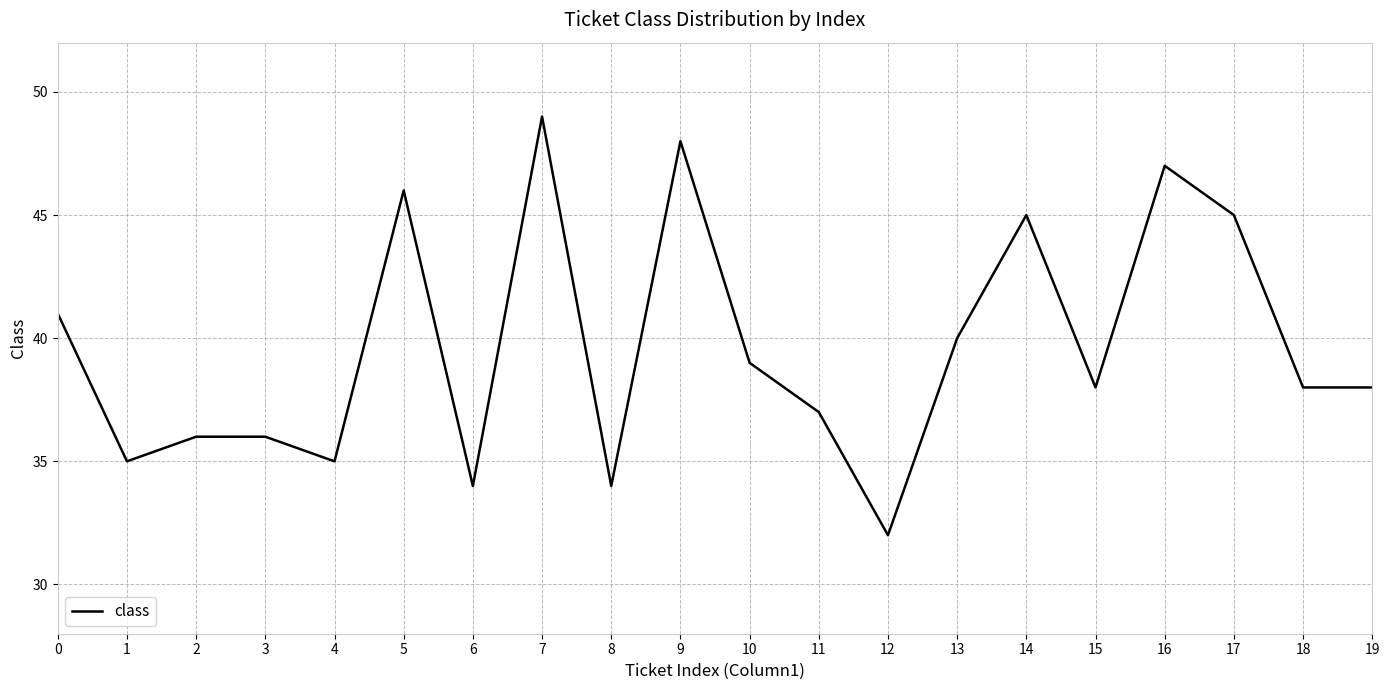

What is the greatest value displayed?

49